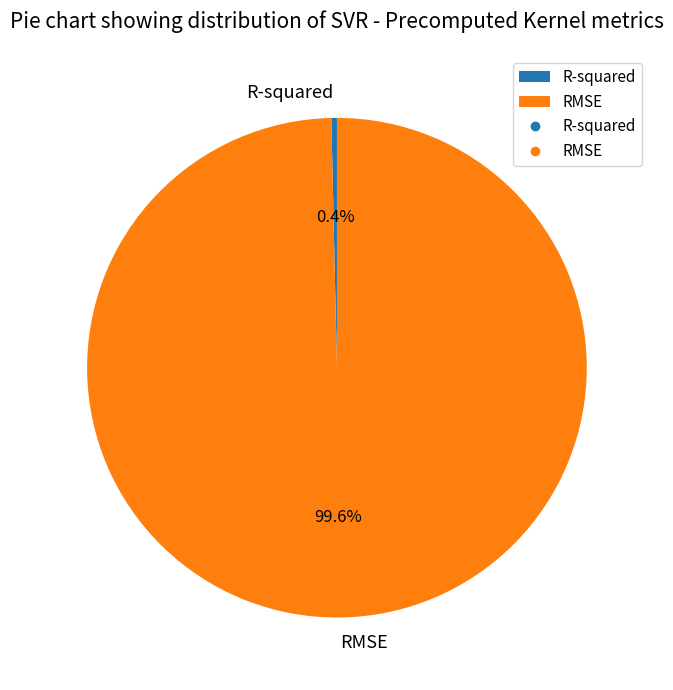

What is the total percentage of R-squared and RMSE?

100.0%